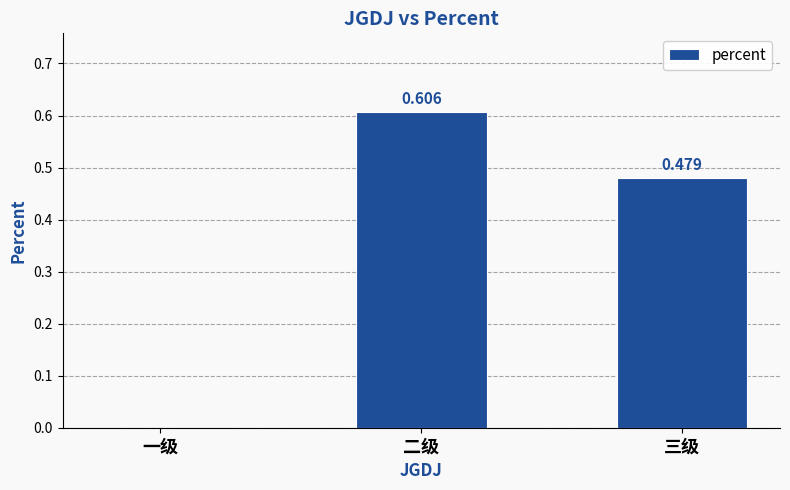

At which label is the value closest to 0?

一级